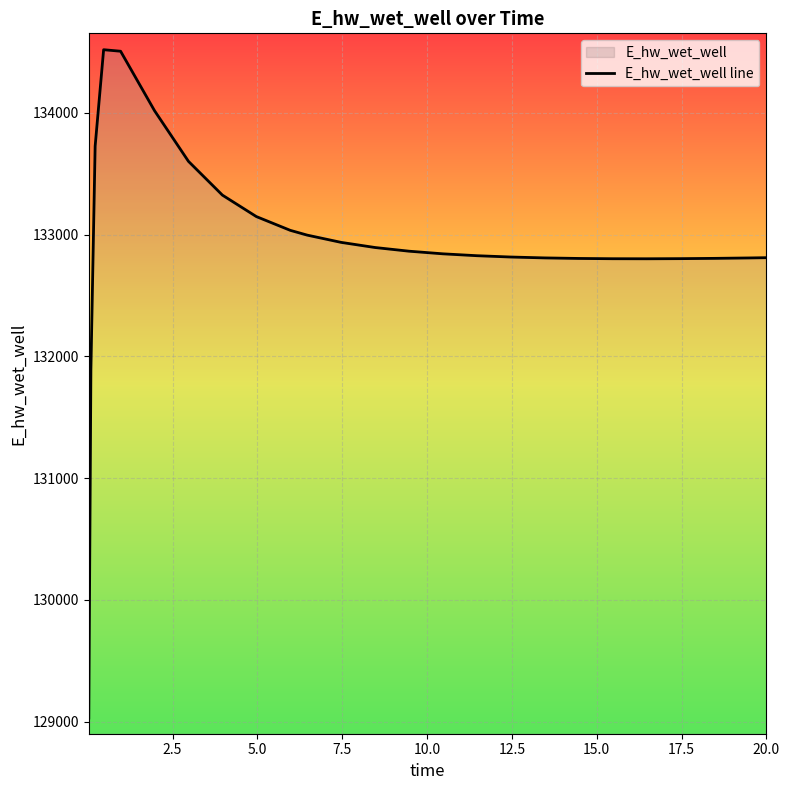

What is the average value?

132937.4